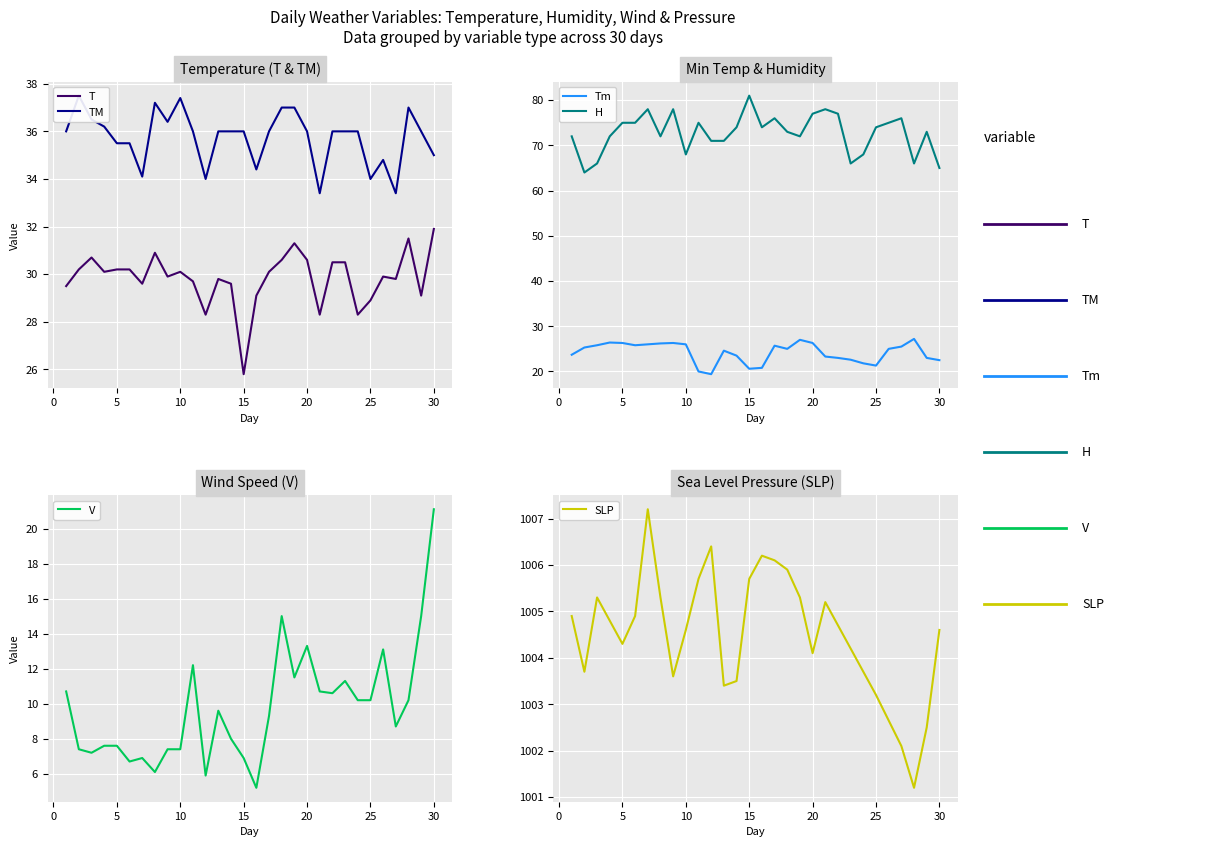

What is the maximum value for T?

31.9